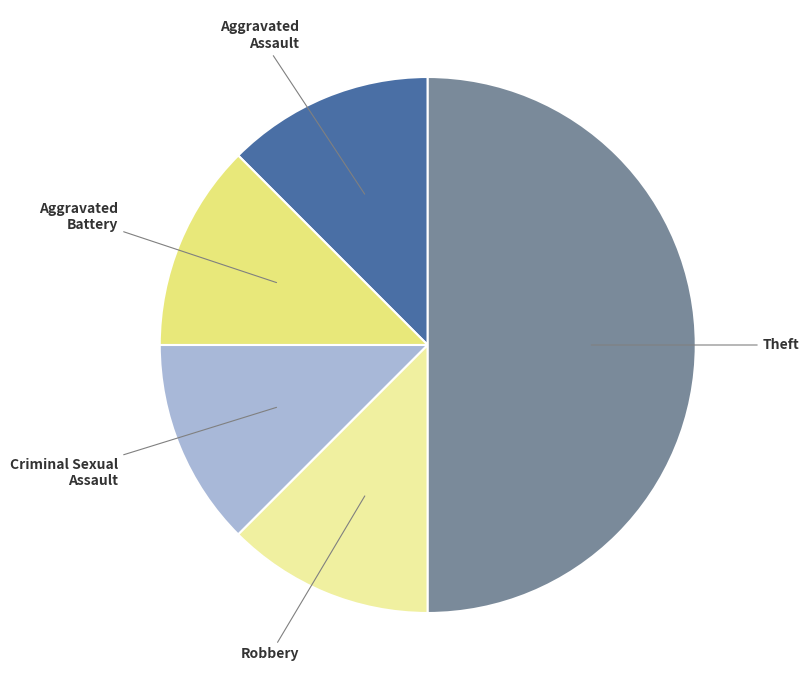

Which category has the biggest portion of the pie?

Theft